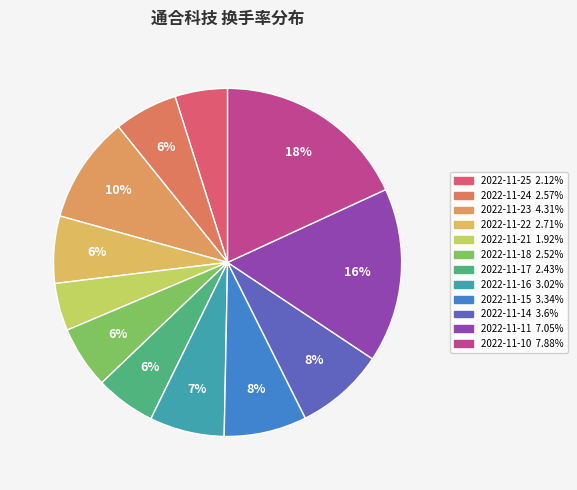

To the nearest percent, what percentage of the pie is 2022-11-16?

7%